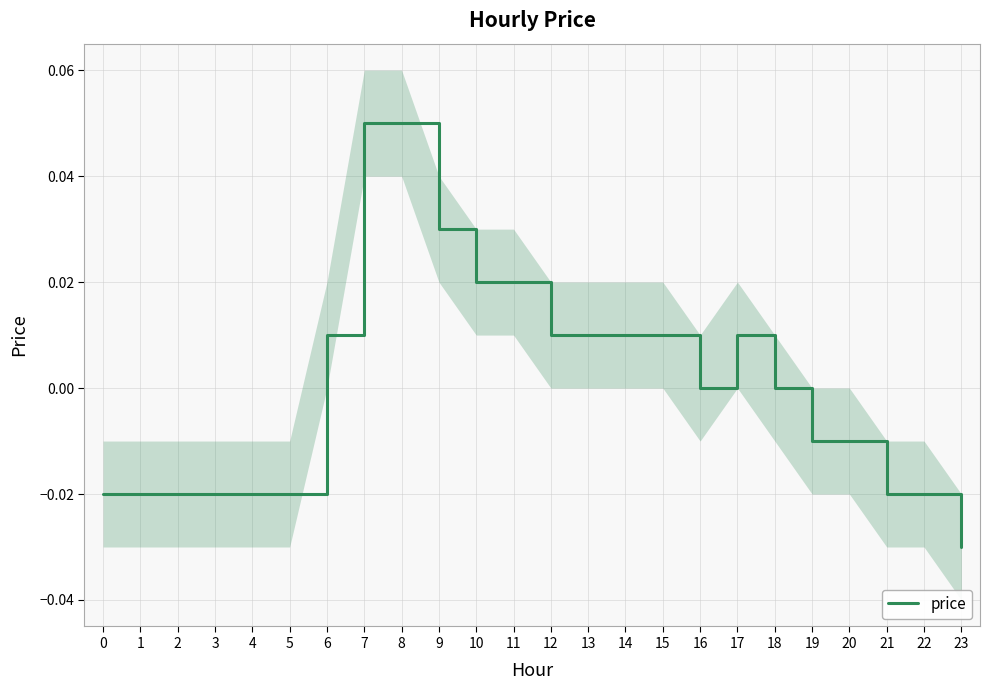

Reading left to right, what are all the values shown in this chart?

0=-0.0	1=-0.0	2=-0.0	3=-0.0	4=-0.0	5=-0.0	6=0.0	7=0.1	8=0.1	9=0.0	10=0.0	11=0.0	12=0.0	13=0.0	14=0.0	15=0.0	16=0.0	17=0.0	18=0.0	19=-0.0	20=-0.0	21=-0.0	22=-0.0	23=-0.0